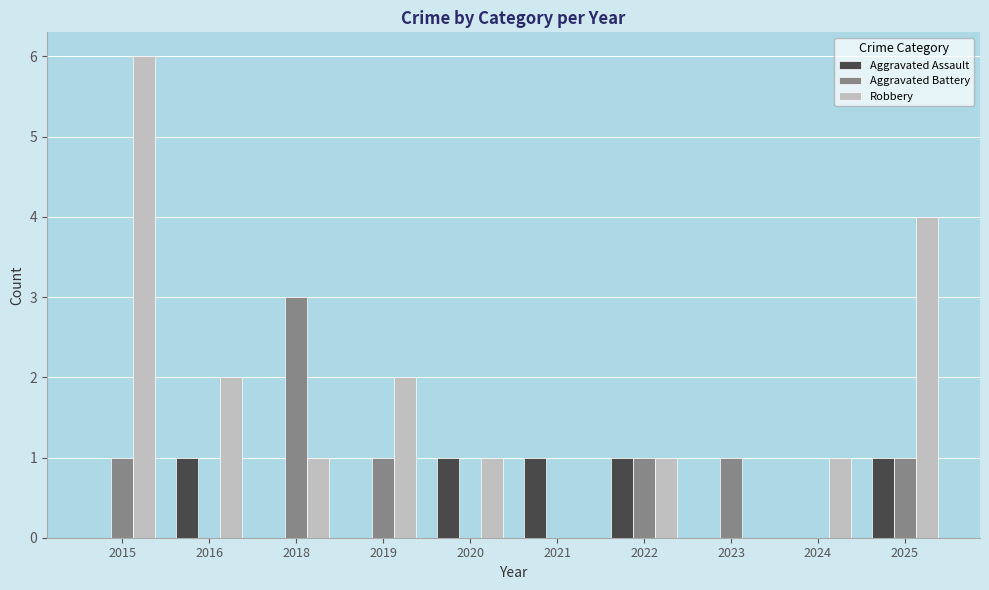

How many groups of bars are there?

10